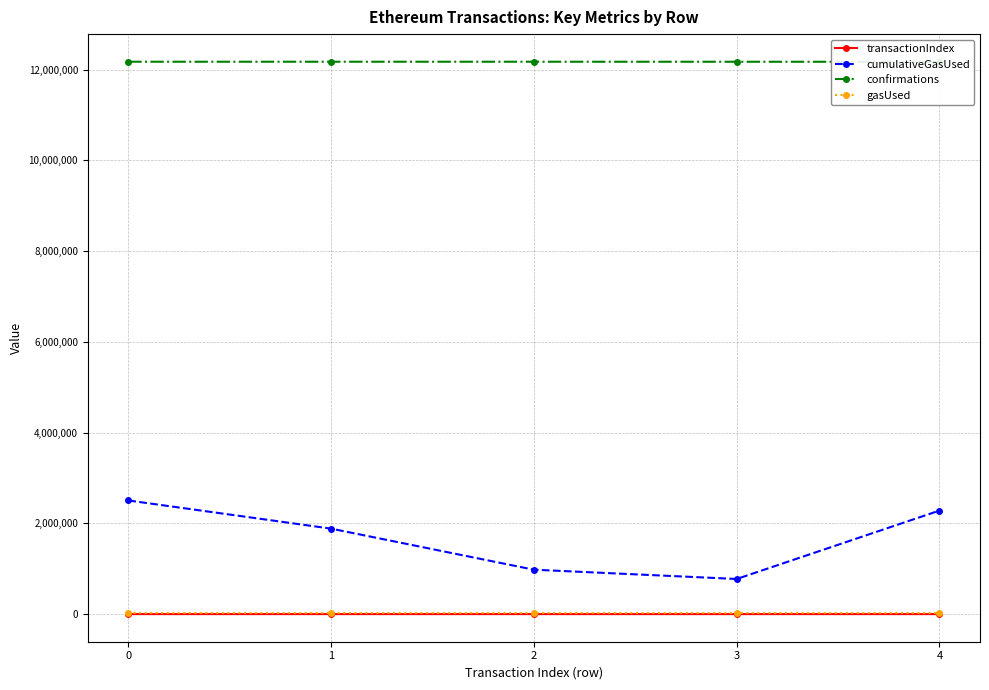

Does the chart display data point markers on the line(s)?

Yes